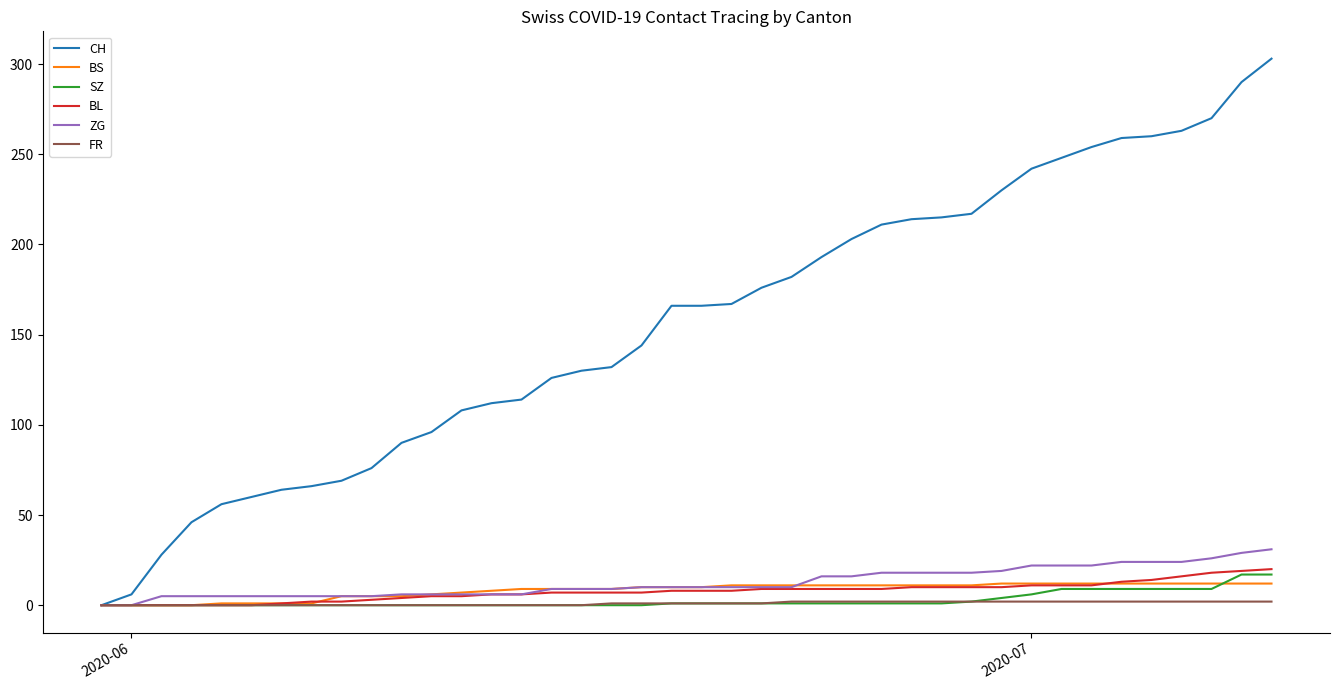

Which series has the widest spread of values?

CH